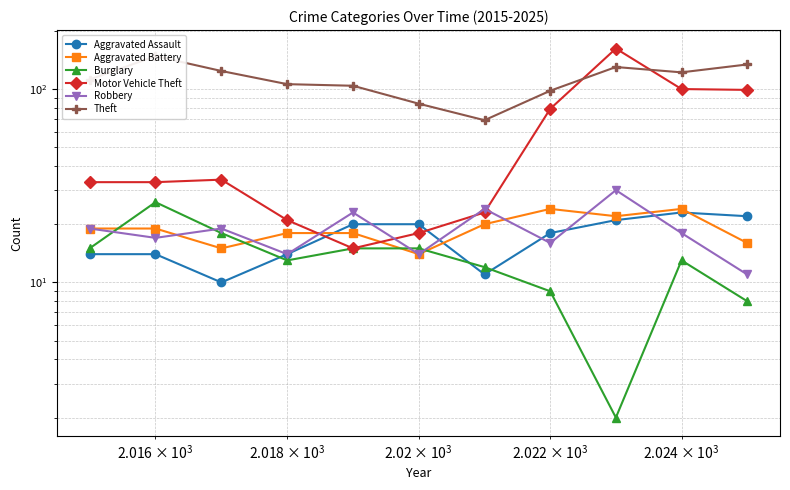

How many interior local peaks does the Burglary series have?

2